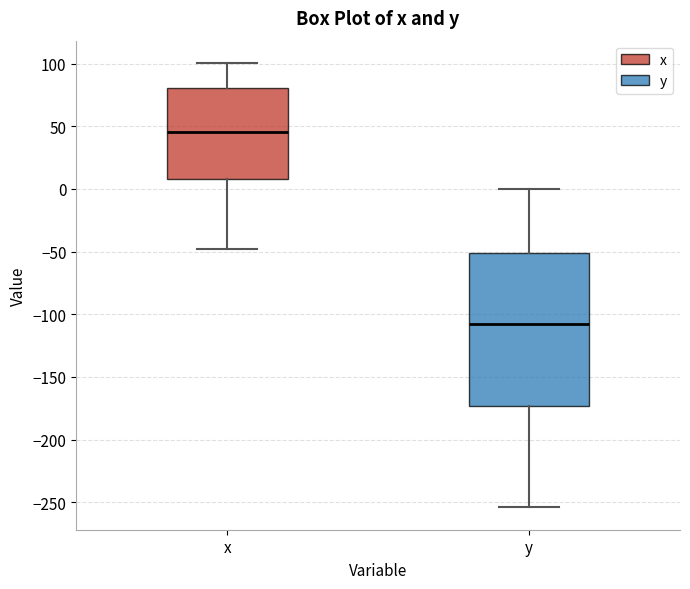

Reading left to right, transcribe this box plot: for each box, give where its median line is, the range the box spans, and where its two whiskers end, as read against the y-axis. The values are not printed on the chart, so give them approximately, as read against the axis.

x: median 45, box 10 to 80, whiskers -50 to 100
y: median -110, box -175 to -50, whiskers -255 to 0